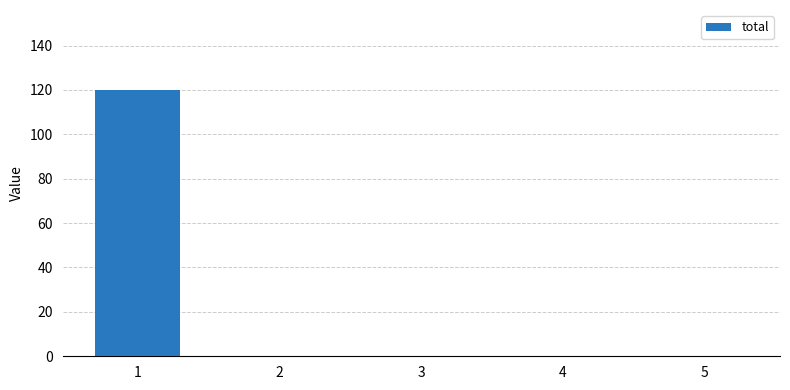

The value at 3 is 69. True or false?

False